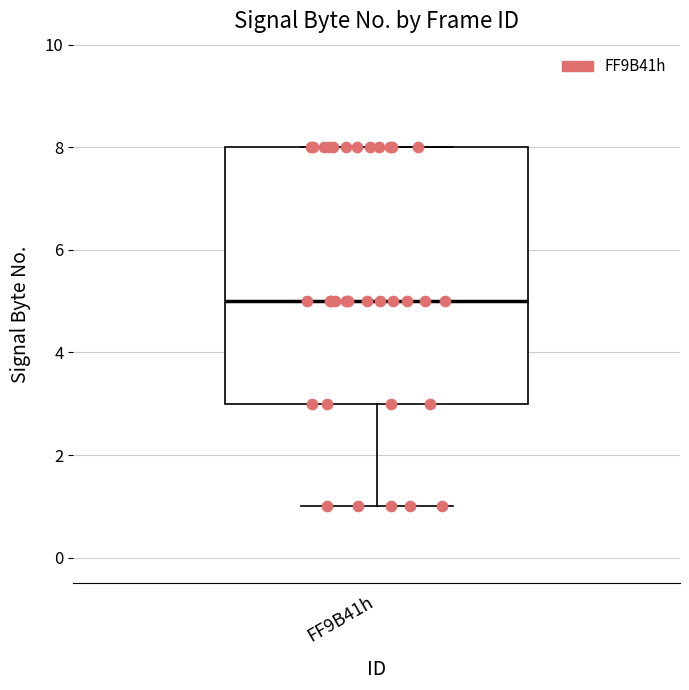

Read this box plot against the y-axis: the position of the median line, the range covered by the box, and the ends of both whiskers. The values are not printed on the chart, so give them approximately, as read against the axis.

median 5, box 3 to 8, whiskers 1 to 8